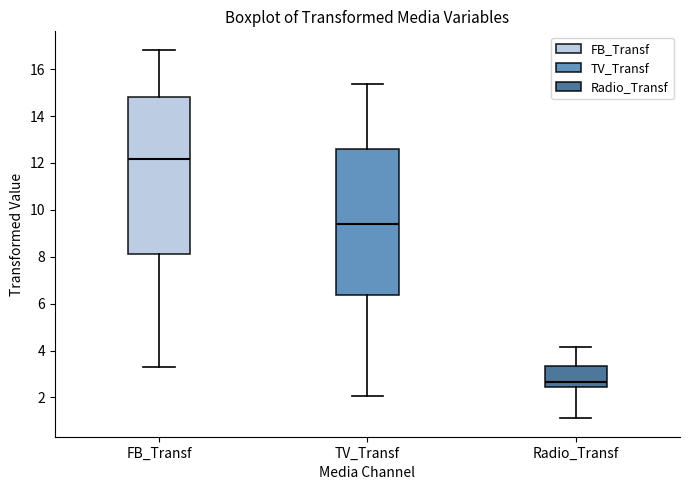

Where does the median line of the box for TV_Transf sit on the y-axis? The values are not printed on the chart, so give them approximately, as read against the axis.

9.4